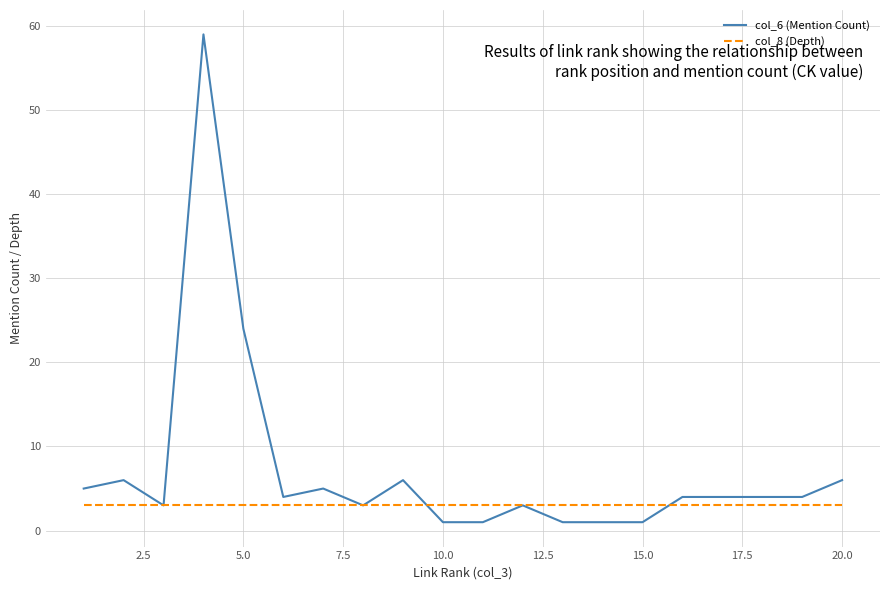

Which series has the widest spread of values?

col_6 (Mention Count)